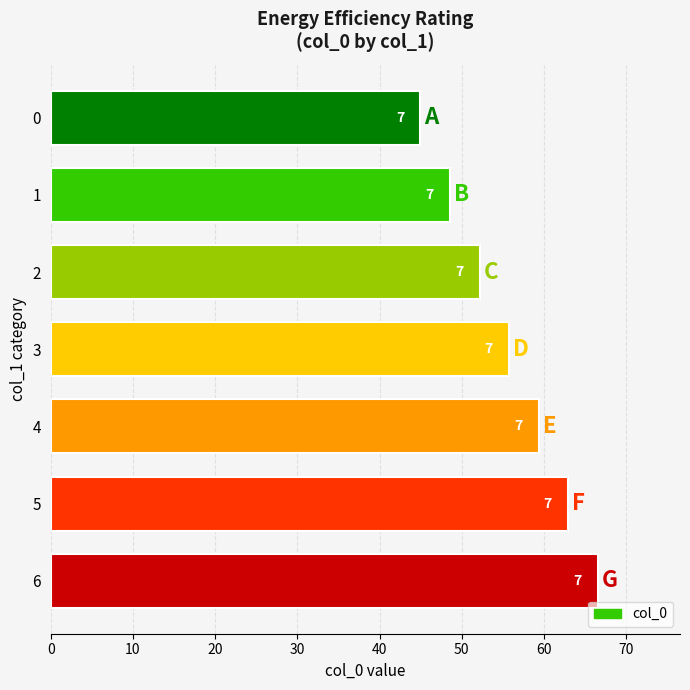

What is the sum of all values?

390.4